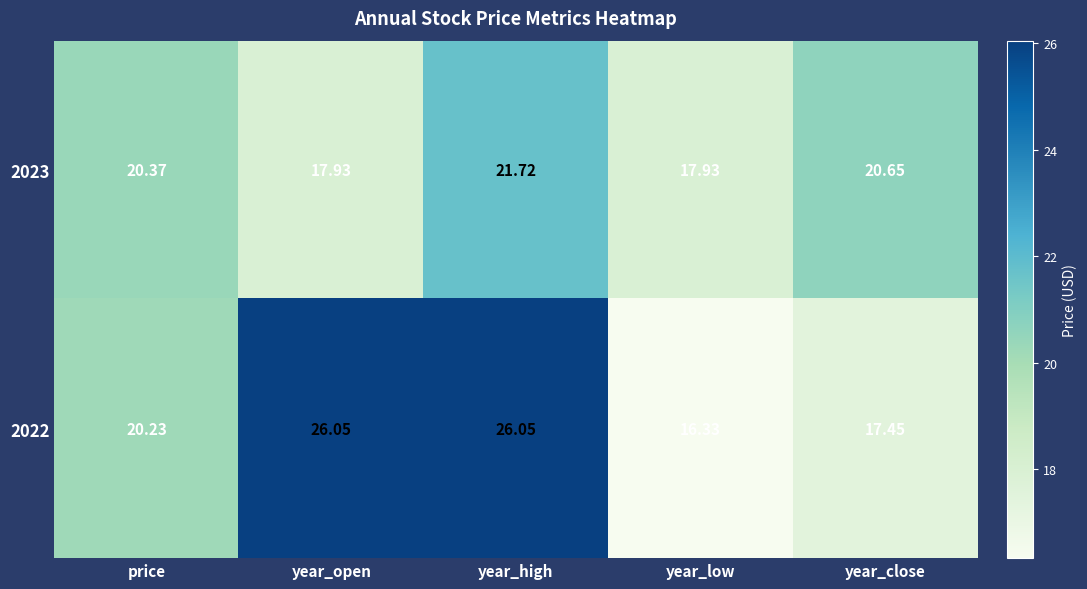

Where is 2022 nearest to the value 21?

price